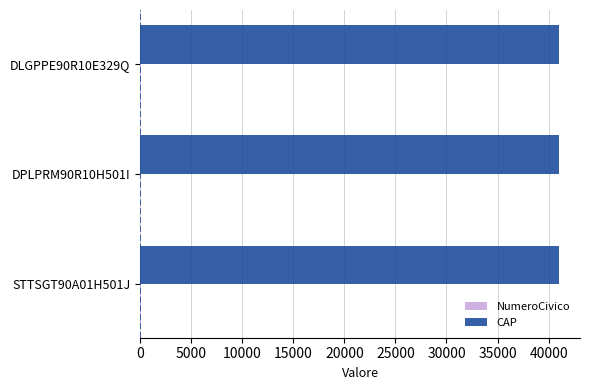

The value of CAP at DPLPRM90R10H501I is 41026. True or false?

True